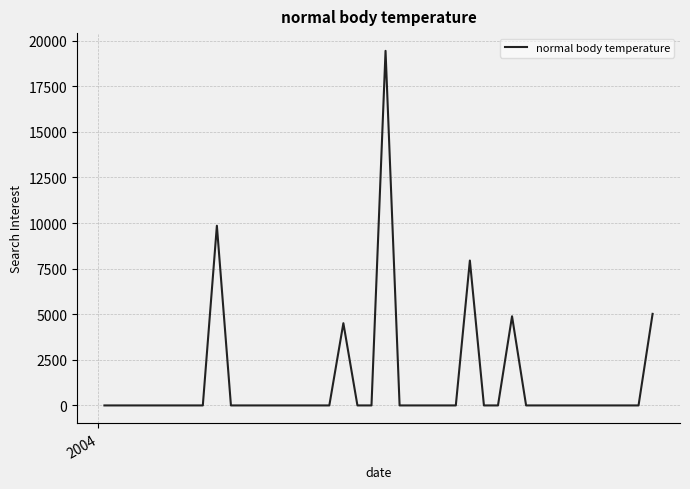

Count the number of categories in the chart.

40